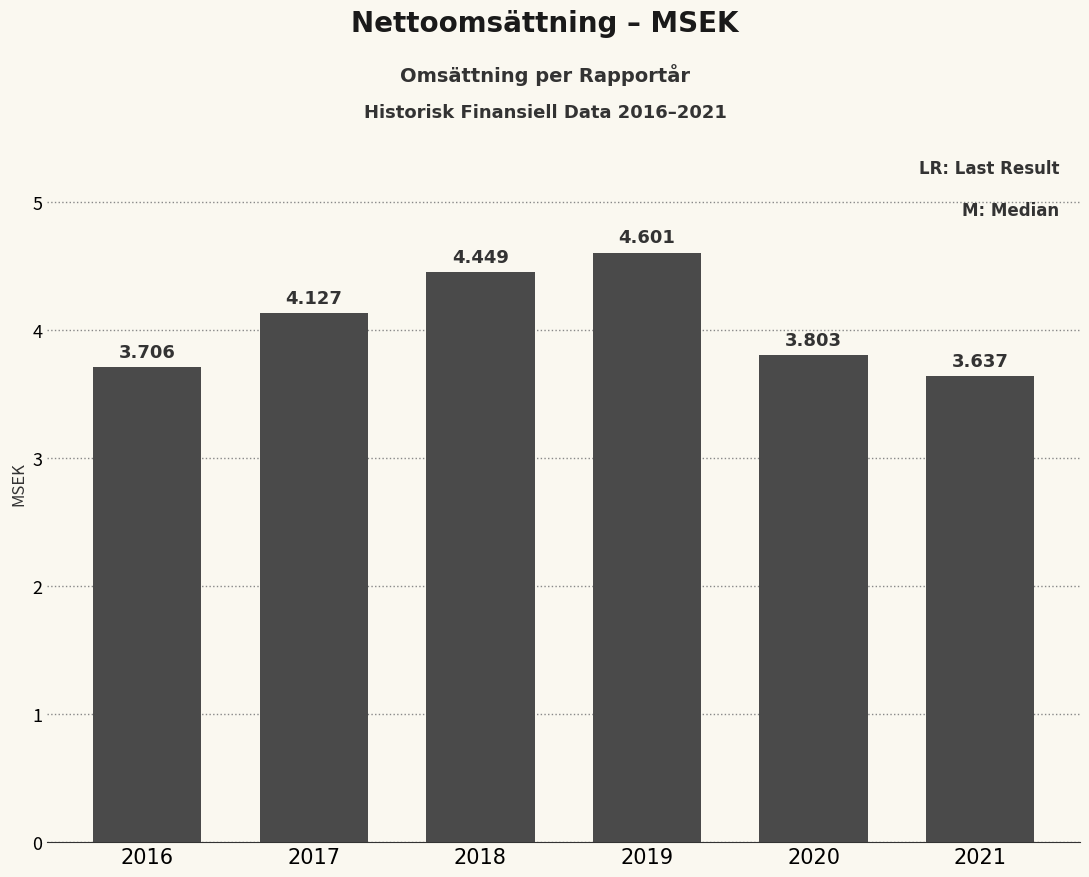

Reading left to right, list all the values displayed in this chart.

2016=3.7	2017=4.1	2018=4.4	2019=4.6	2020=3.8	2021=3.6